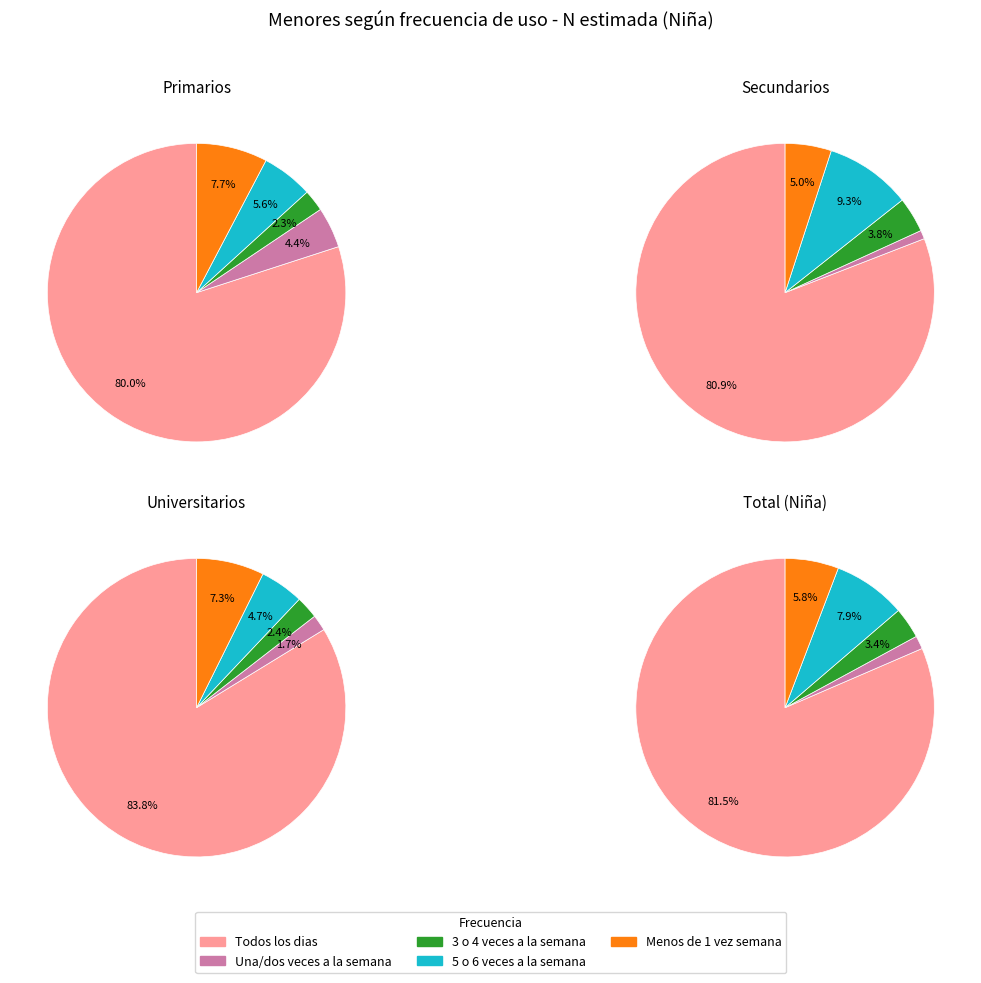

To the nearest percent, what percentage of the pie is 5 o 6 veces a la semana?

8%